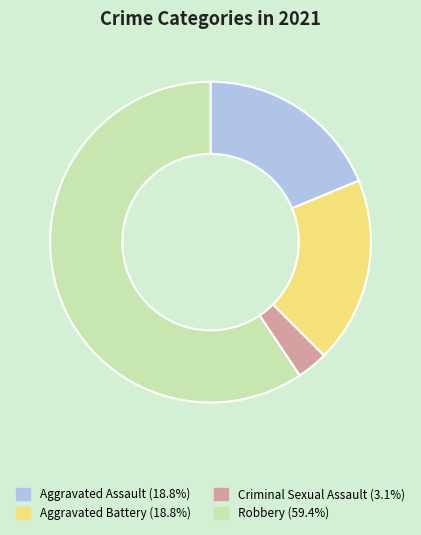

Is there any slice that represents more than half of the pie?

Yes